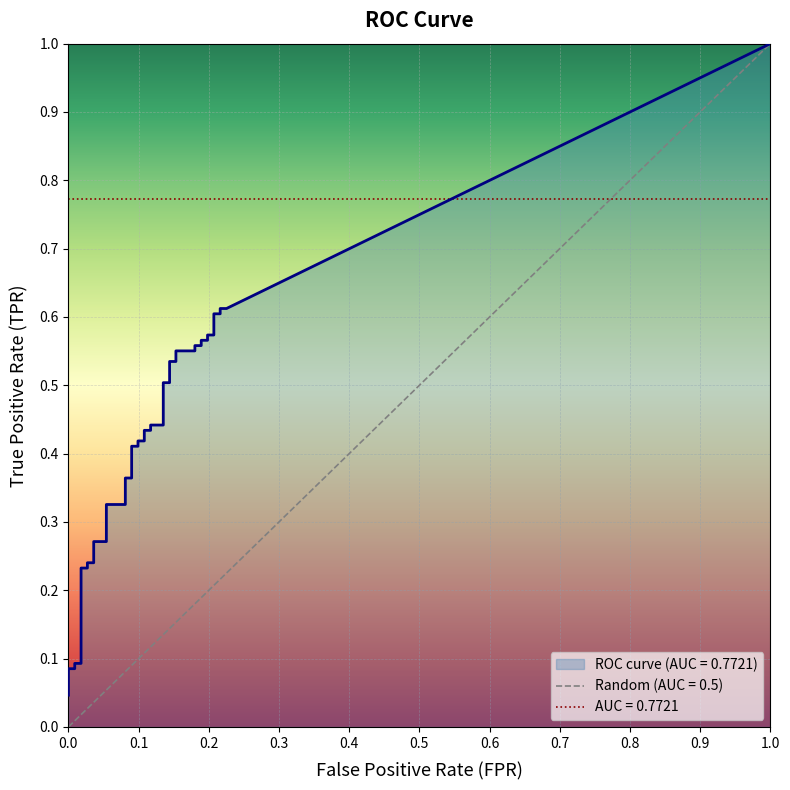

True or false: fpr and tpr intersect in this chart.

False